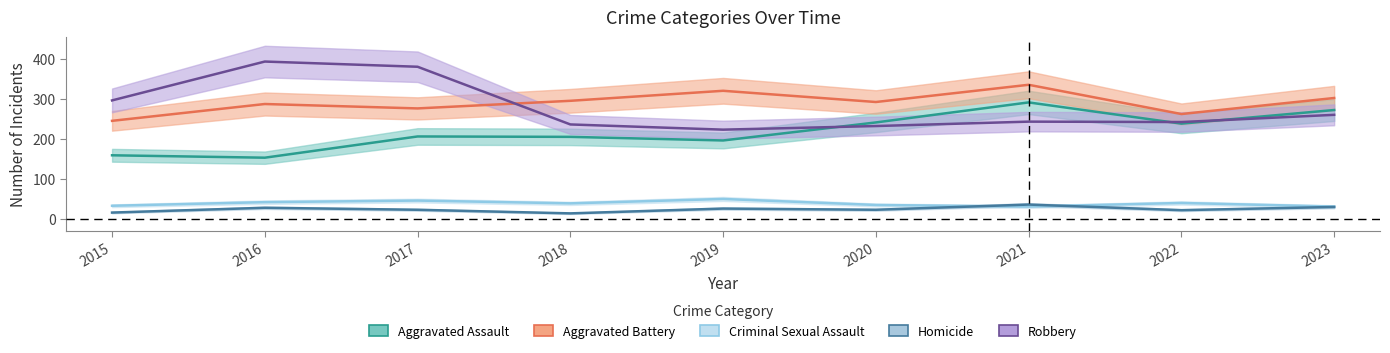

The Homicide series shows 42 at 2020. True or false?

False